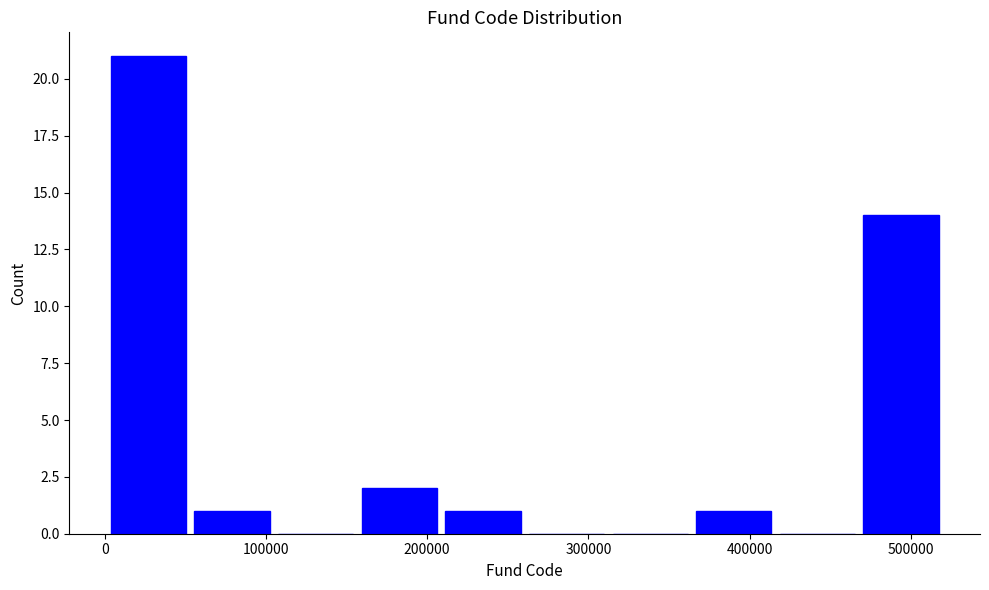

Over which range of the x-axis is the bar tallest?

0 to 50000